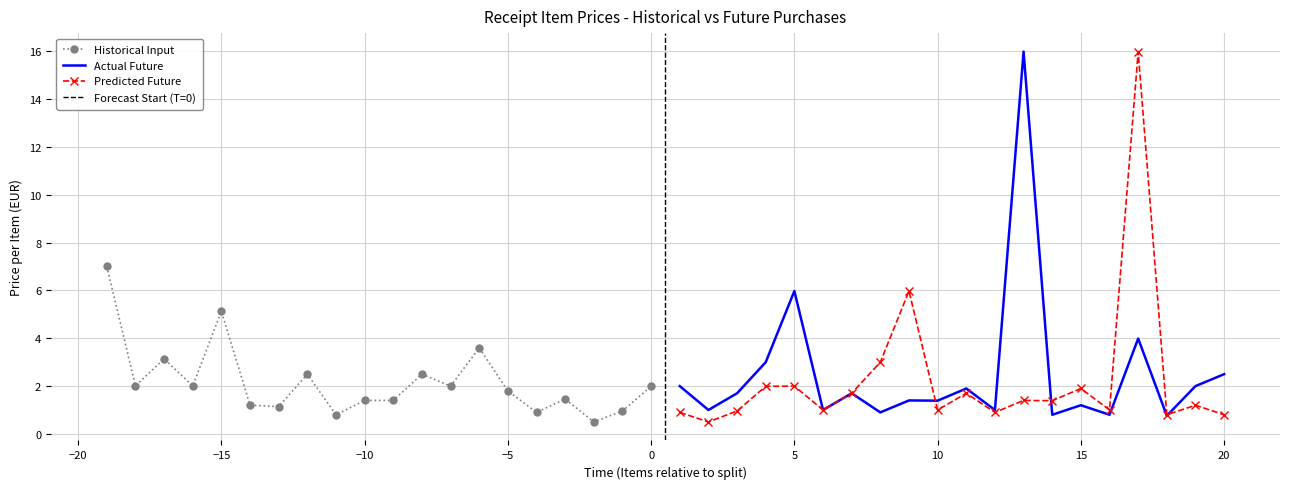

Which series has the largest total across all categories?

Actual Future